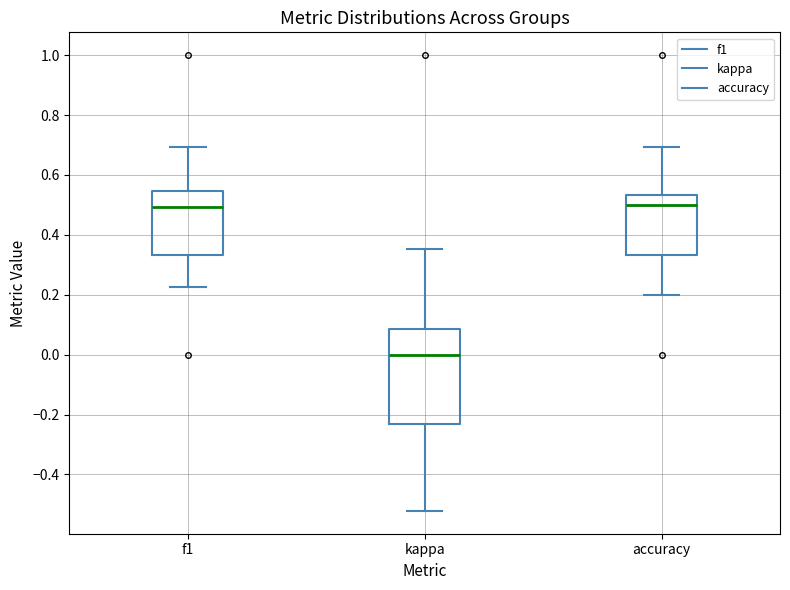

Reading left to right, read every box against the y-axis: the position of its median line, the range the box covers, and the ends of its whiskers. The values are not printed on the chart, so give them approximately, as read against the axis.

f1: median 0.50, box 0.34 to 0.54, whiskers 0.22 to 0.70
kappa: median 0.00, box -0.24 to 0.08, whiskers -0.52 to 0.36
accuracy: median 0.50, box 0.34 to 0.54, whiskers 0.20 to 0.70